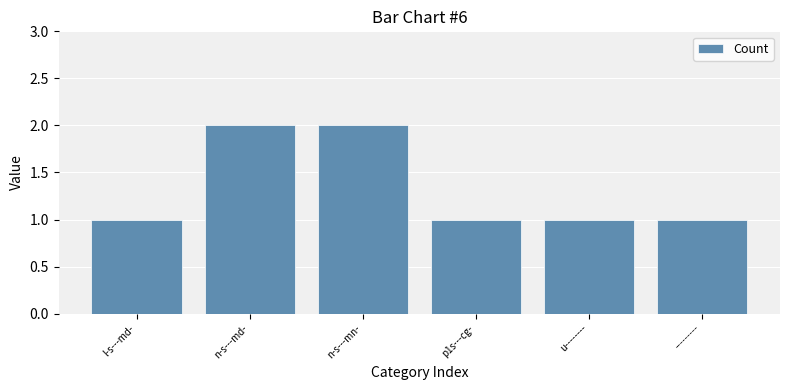

What is the greatest value displayed?

2